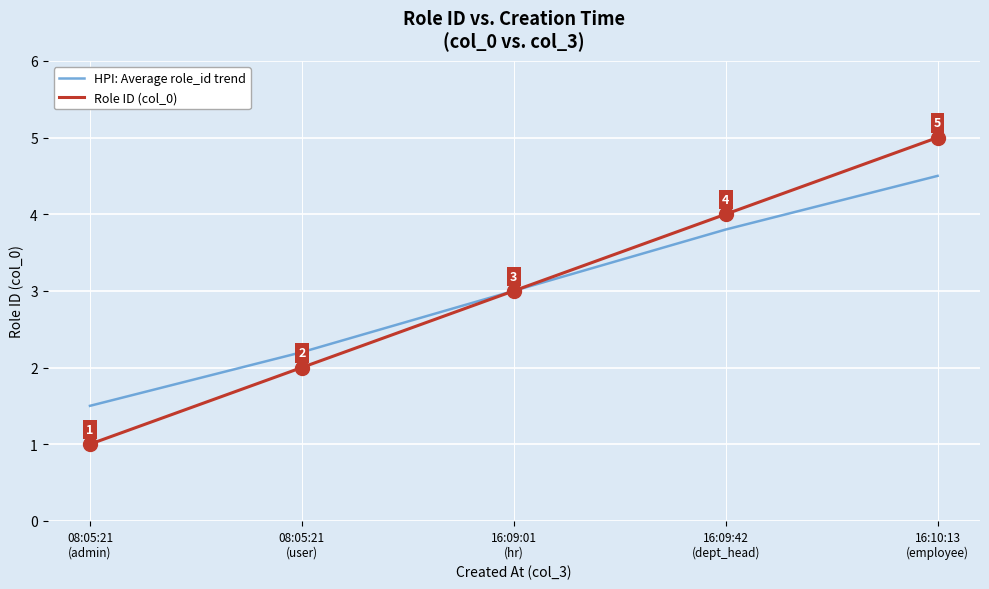

What are all the series names shown in the legend?

HPI: Average role_id trend, Role ID (col_0)